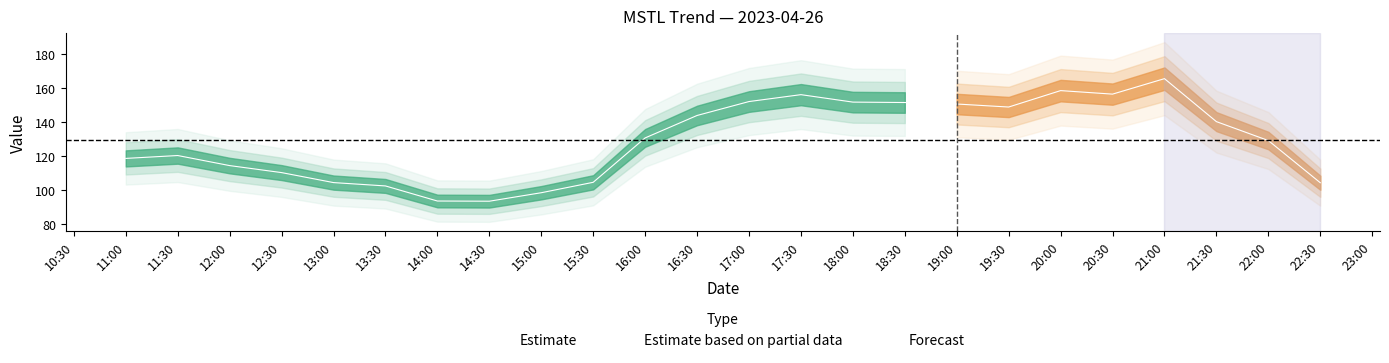

At which label does the data first exceed 130?

16:00